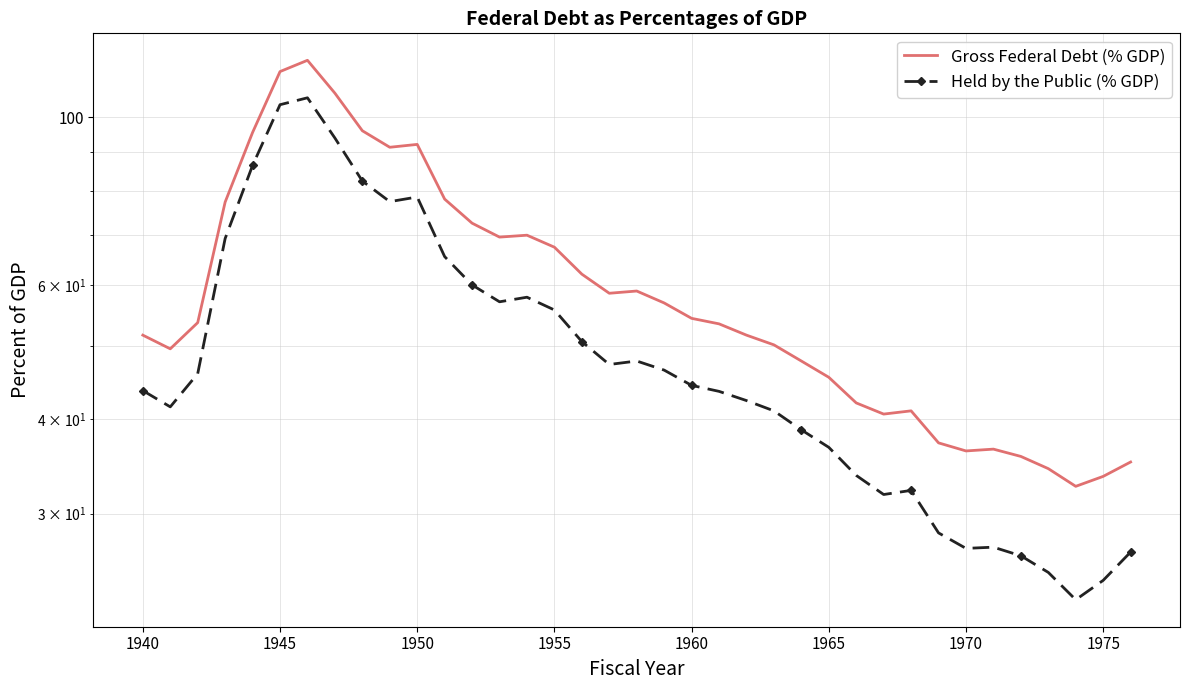

True or false: Held by the Public (% GDP) and Gross Federal Debt (% GDP) intersect in this chart.

False